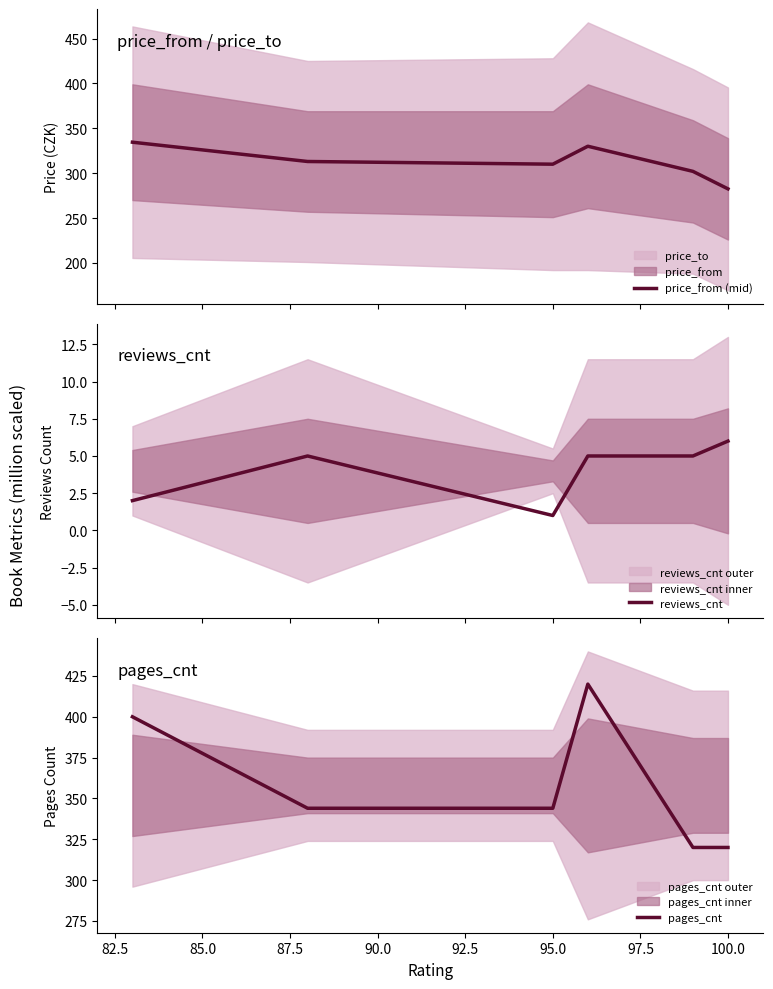

How many categories are shown in the chart?

6